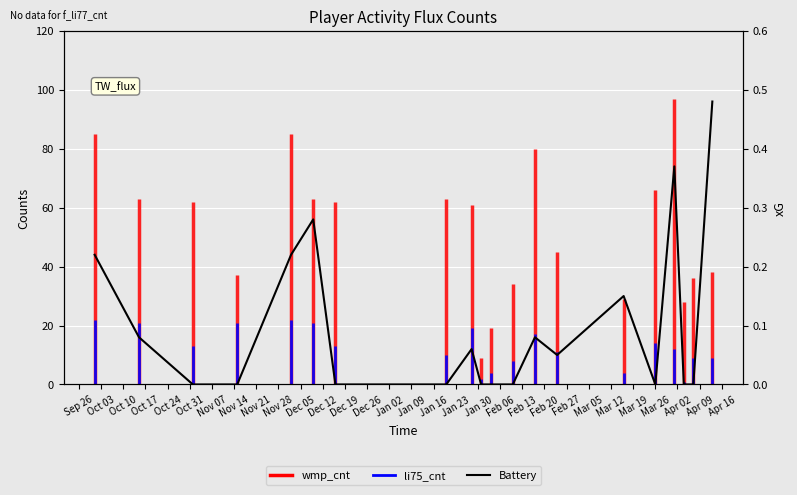

What is the change in value from Oct 24 to Jan 30?

-0.2